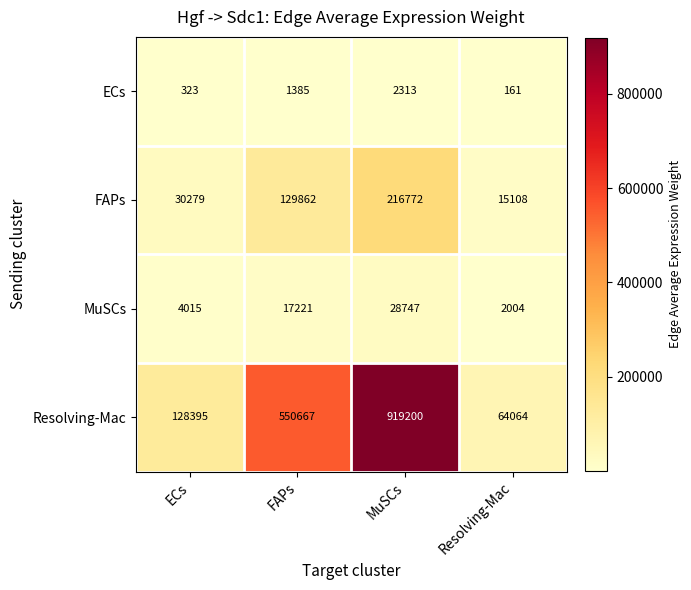

What is the approximate value of Resolving-Mac at FAPs?

550667